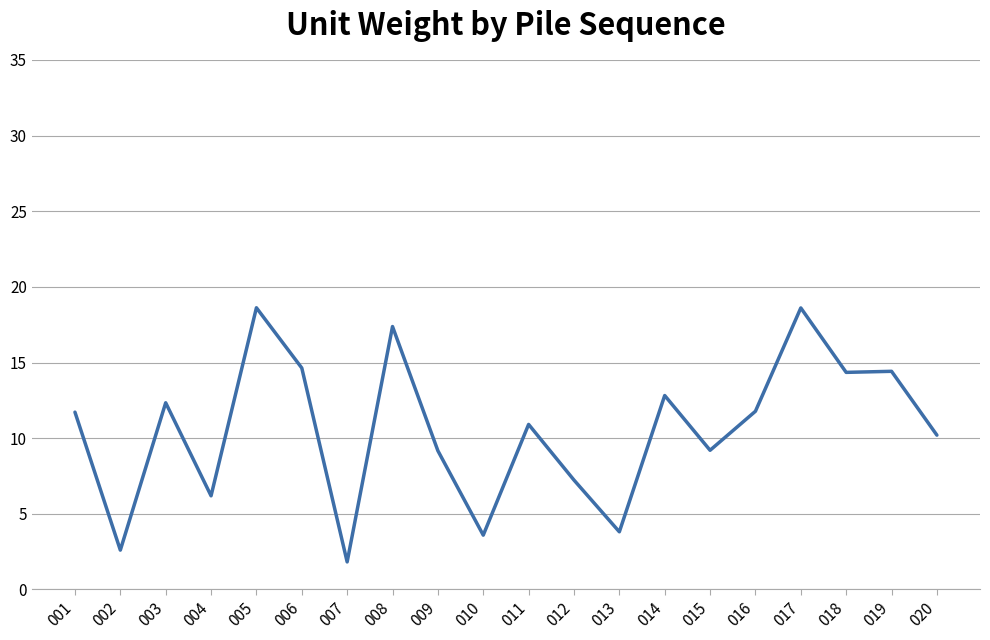

Which has a higher value, 003 or 020?

003